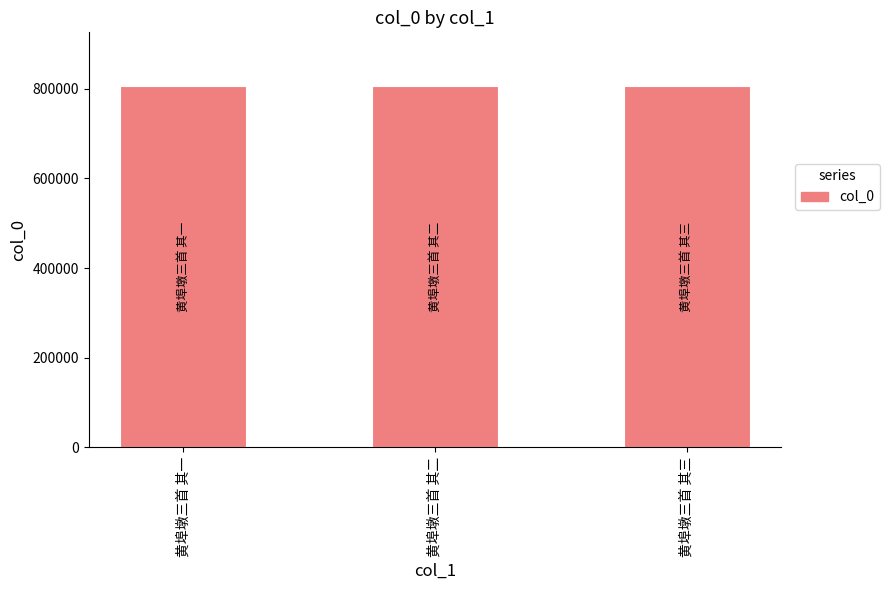

What is the average value?

805042